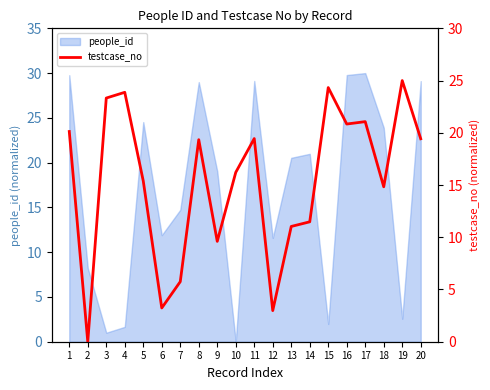

Reading left to right, list all the values displayed in this chart.

20.1	0.0	23.3	23.9	15.4	3.2	5.7	19.3	9.6	16.2	19.4	3.0	11.0	11.5	24.3	20.8	21.1	14.8	25.0	19.4